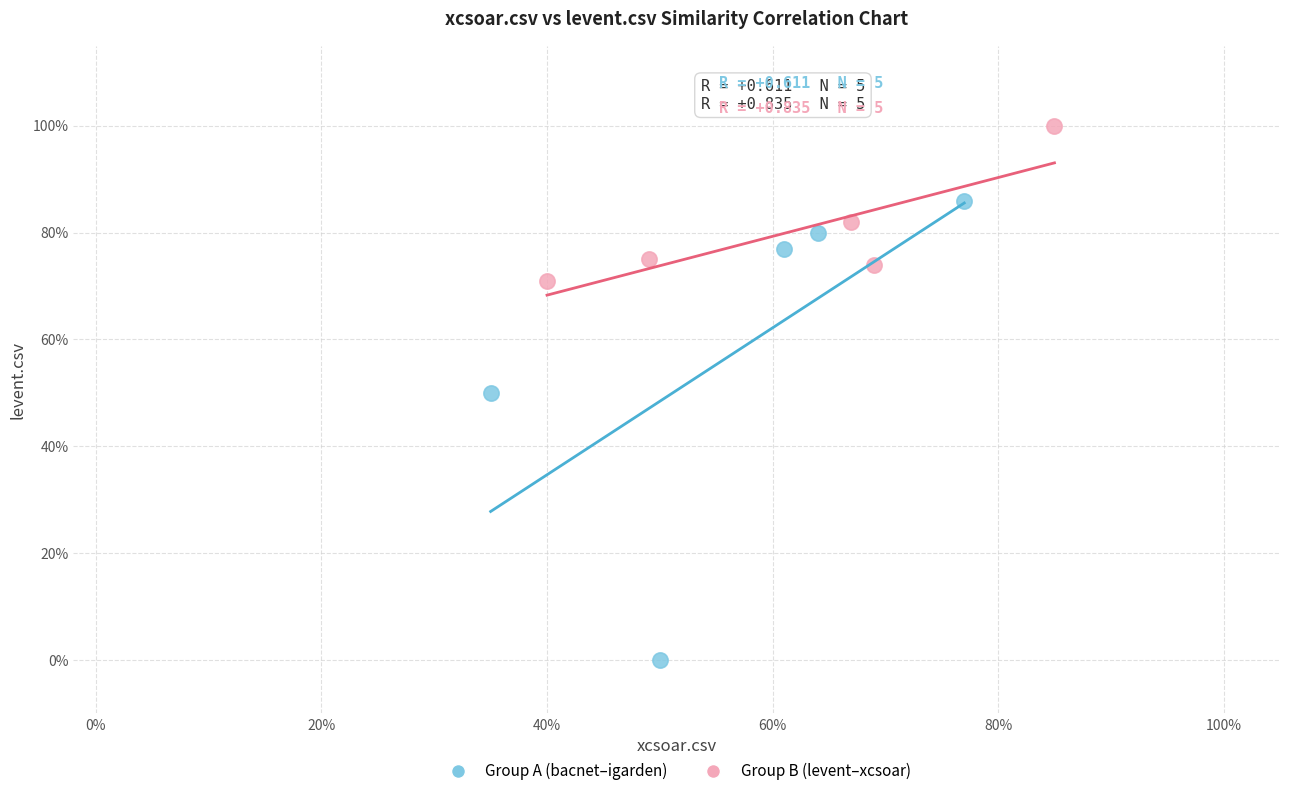

Which series contains the lowest Y value?

Group A (bacnet–igarden)